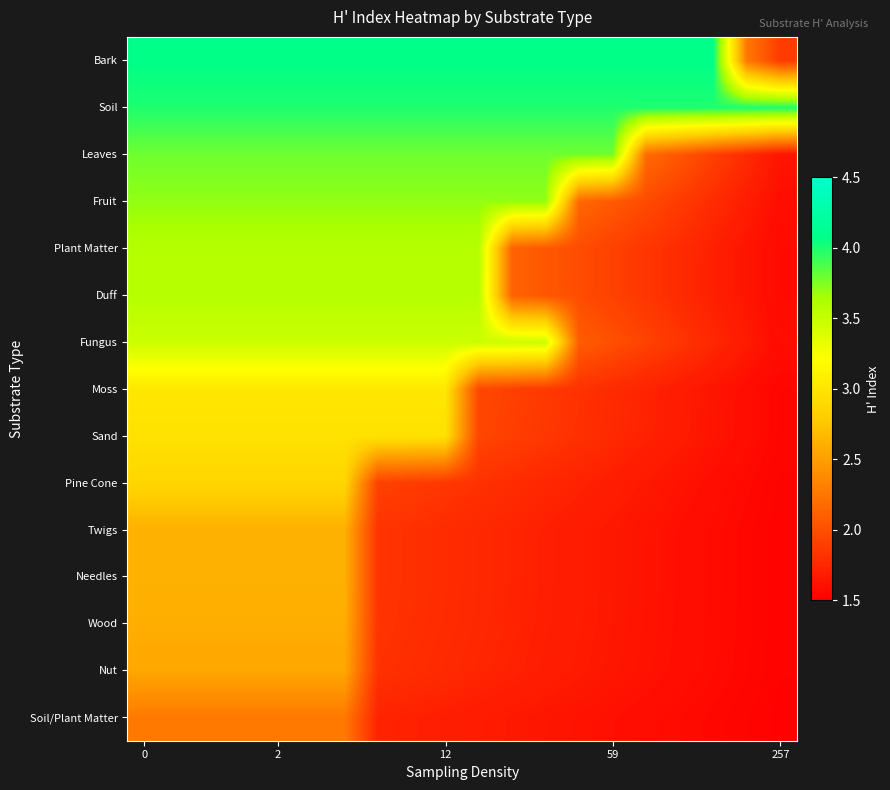

Reading left to right, transcribe all the data shown in this chart.

Soil/Plant Matter: 2.3	2.3	2.3	2.3	2.3	2.3	2.3	1.7	1.7	1.7	1.7	1.7	1.6	1.6	1.6	1.6	1.6	1.6	1.5	1.5
Nut: 2.6	2.6	2.6	2.6	2.6	2.6	2.6	1.8	1.8	1.8	1.7	1.7	1.7	1.7	1.6	1.6	1.6	1.6	1.5	1.5
Wood: 2.6	2.6	2.6	2.6	2.6	2.6	2.6	1.8	1.8	1.8	1.8	1.7	1.7	1.7	1.7	1.6	1.6	1.6	1.6	1.5
Needles: 2.6	2.6	2.6	2.6	2.6	2.6	2.6	1.8	1.8	1.8	1.8	1.7	1.7	1.7	1.7	1.6	1.6	1.6	1.6	1.5
Twigs: 2.6	2.6	2.6	2.6	2.6	2.6	2.6	1.8	1.8	1.8	1.8	1.7	1.7	1.7	1.7	1.6	1.6	1.6	1.6	1.5
Pine Cone: 2.9	2.9	2.9	2.9	2.9	2.9	2.9	1.9	1.9	1.8	1.8	1.8	1.8	1.7	1.7	1.7	1.6	1.6	1.6	1.5
Sand: 3.0	3.0	3.0	3.0	3.0	3.0	3.0	3.0	3.0	3.0	1.9	1.9	1.9	1.8	1.8	1.7	1.7	1.6	1.6	1.5
Moss: 3.0	3.0	3.0	3.0	3.0	3.0	3.0	3.0	3.0	3.0	2.0	1.9	1.9	1.8	1.8	1.7	1.7	1.6	1.6	1.5
Fungus: 3.5	3.5	3.5	3.5	3.5	3.5	3.5	3.5	3.5	3.5	3.5	3.5	3.5	2.1	2.0	1.9	1.8	1.8	1.7	1.6
Duff: 3.6	3.6	3.6	3.6	3.6	3.6	3.6	3.6	3.6	3.6	3.6	2.1	2.1	2.0	1.9	1.8	1.8	1.7	1.6	1.6
Plant Matter: 3.6	3.6	3.6	3.6	3.6	3.6	3.6	3.6	3.6	3.6	3.6	2.1	2.1	2.0	1.9	1.8	1.8	1.7	1.6	1.6
Fruit: 3.7	3.7	3.7	3.7	3.7	3.7	3.7	3.7	3.7	3.7	3.7	3.7	3.7	2.2	2.1	2.0	1.9	1.8	1.7	1.6
Leaves: 3.8	3.8	3.8	3.8	3.8	3.8	3.8	3.8	3.8	3.8	3.8	3.8	3.8	3.8	3.8	2.2	2.0	1.9	1.8	1.6
Soil: 4.0	4.0	4.0	4.0	4.0	4.0	4.0	4.0	4.0	4.0	4.0	4.0	4.0	4.0	4.0	4.0	4.0	4.0	4.0	4.0
Bark: 4.1	4.1	4.1	4.1	4.1	4.1	4.1	4.1	4.1	4.1	4.1	4.1	4.1	4.1	4.1	4.1	4.1	4.1	2.3	1.9